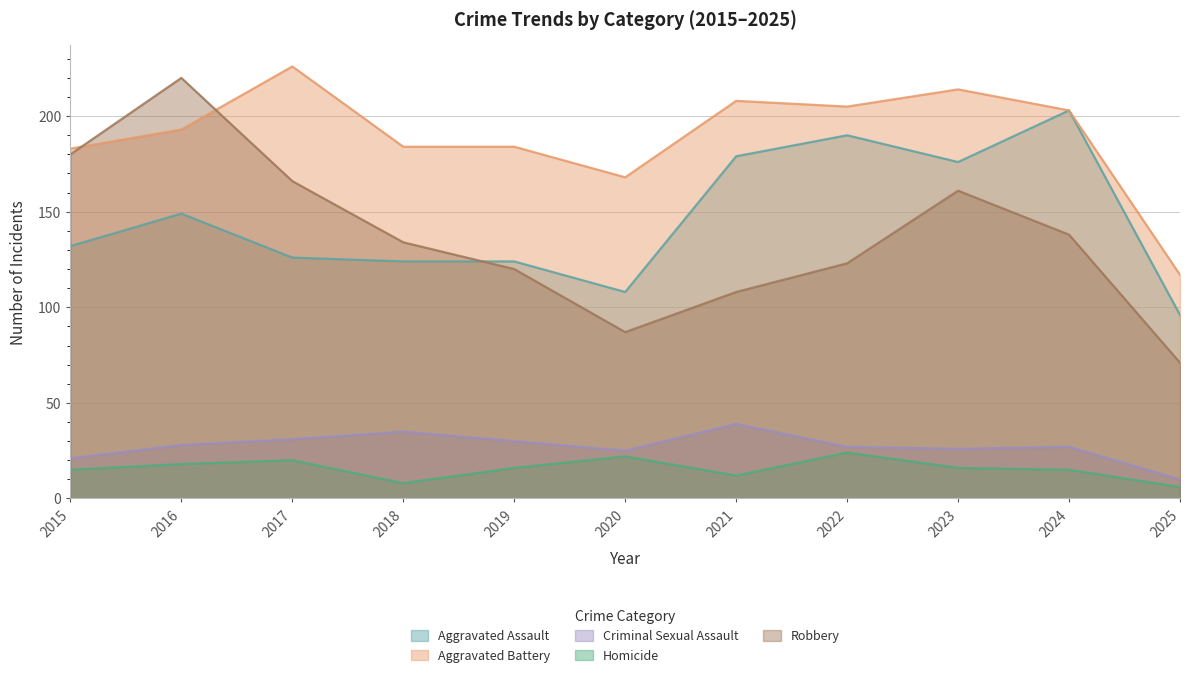

True or false: Homicide has a value of 12 at 2021.

True